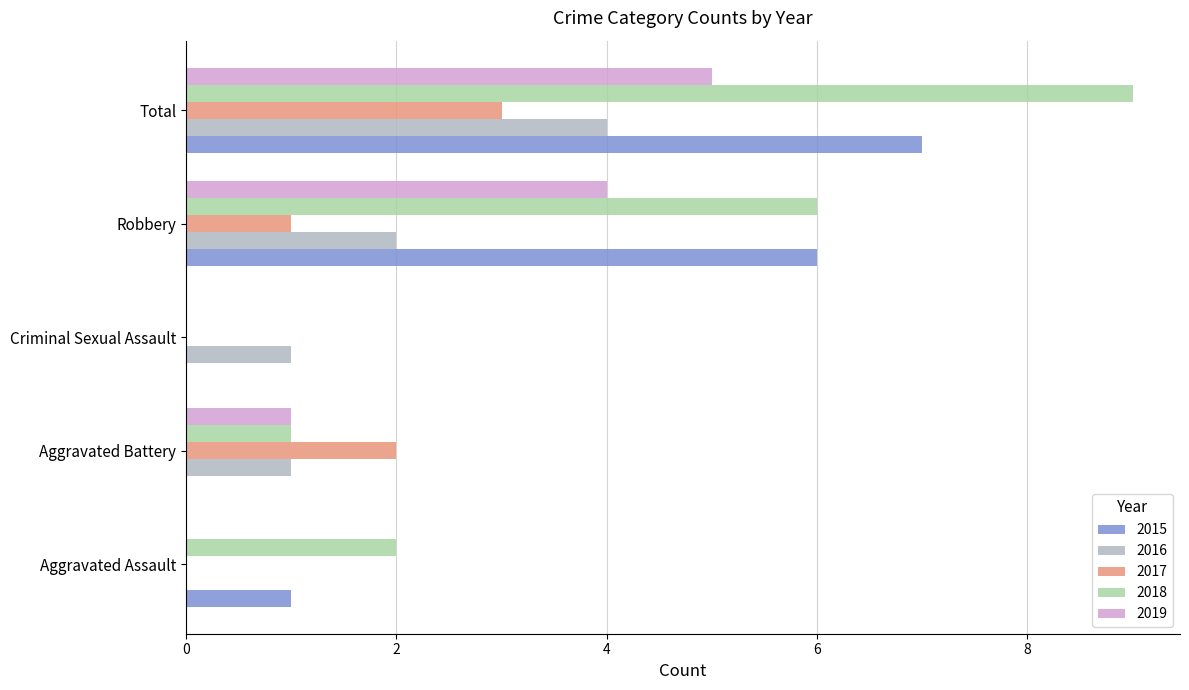

Count the number of data series in this chart.

5